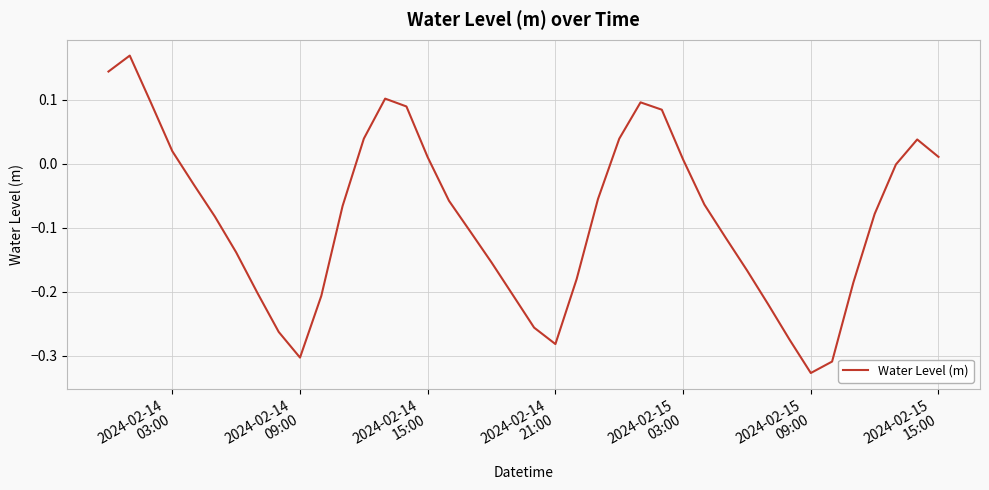

Does the chart display data point markers on the line(s)?

No